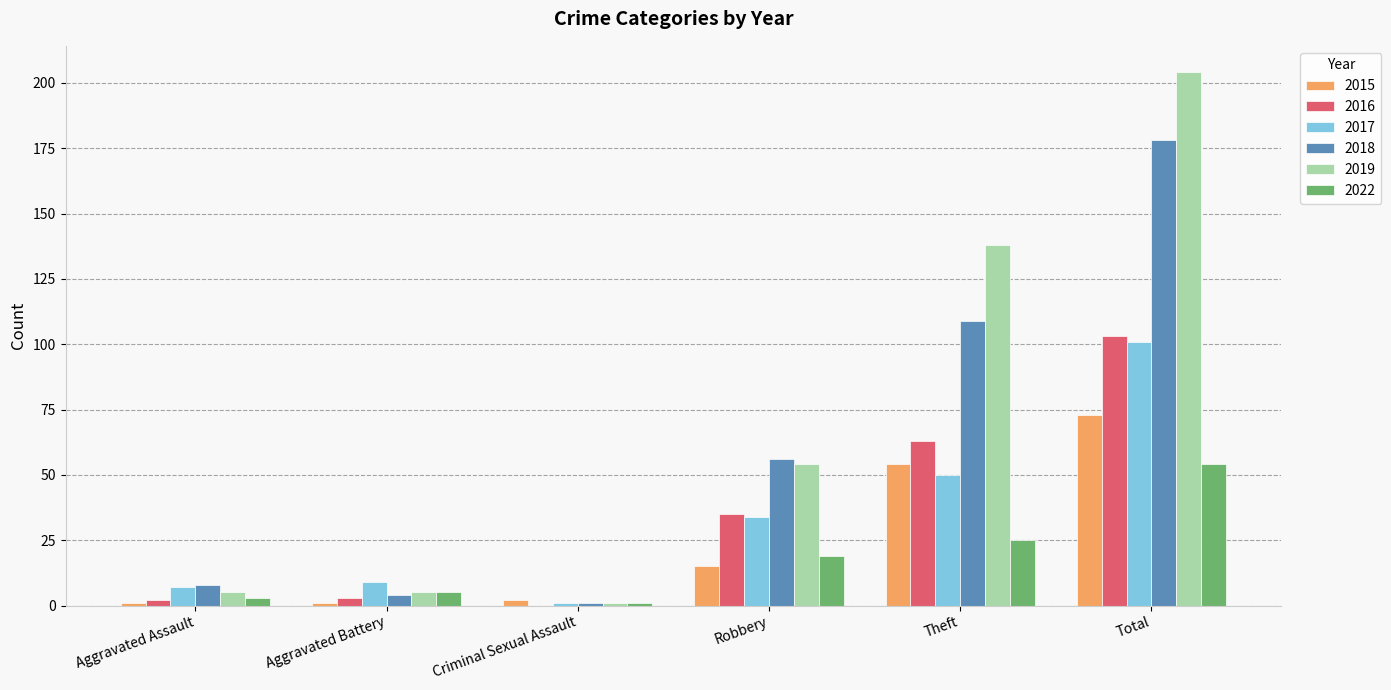

How many categories are shown in the chart?

6